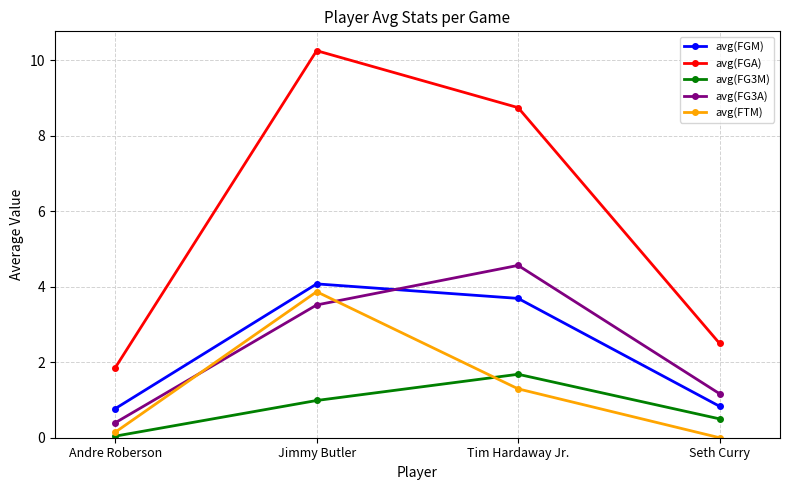

Does the chart display data point markers on the line(s)?

Yes